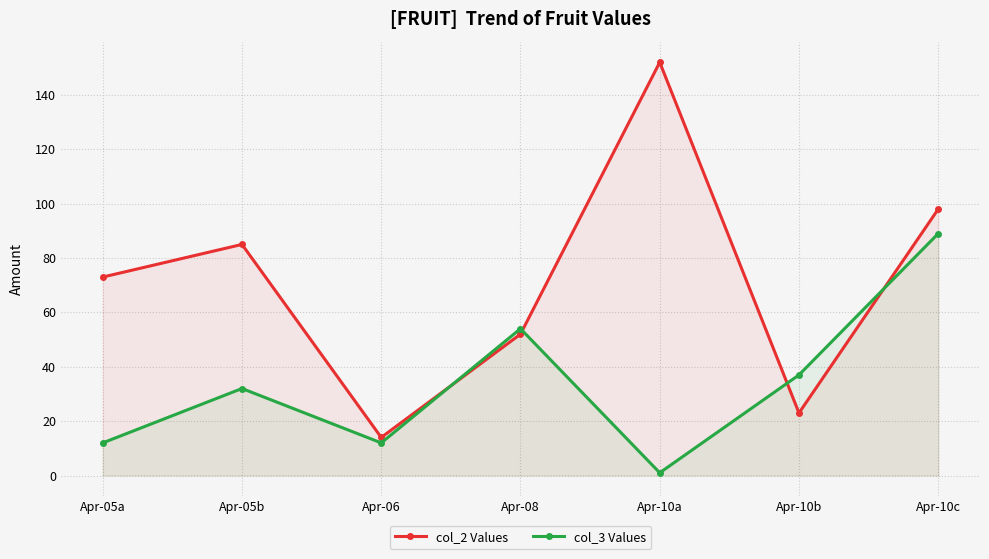

What is the minimum value shown in the chart?

1